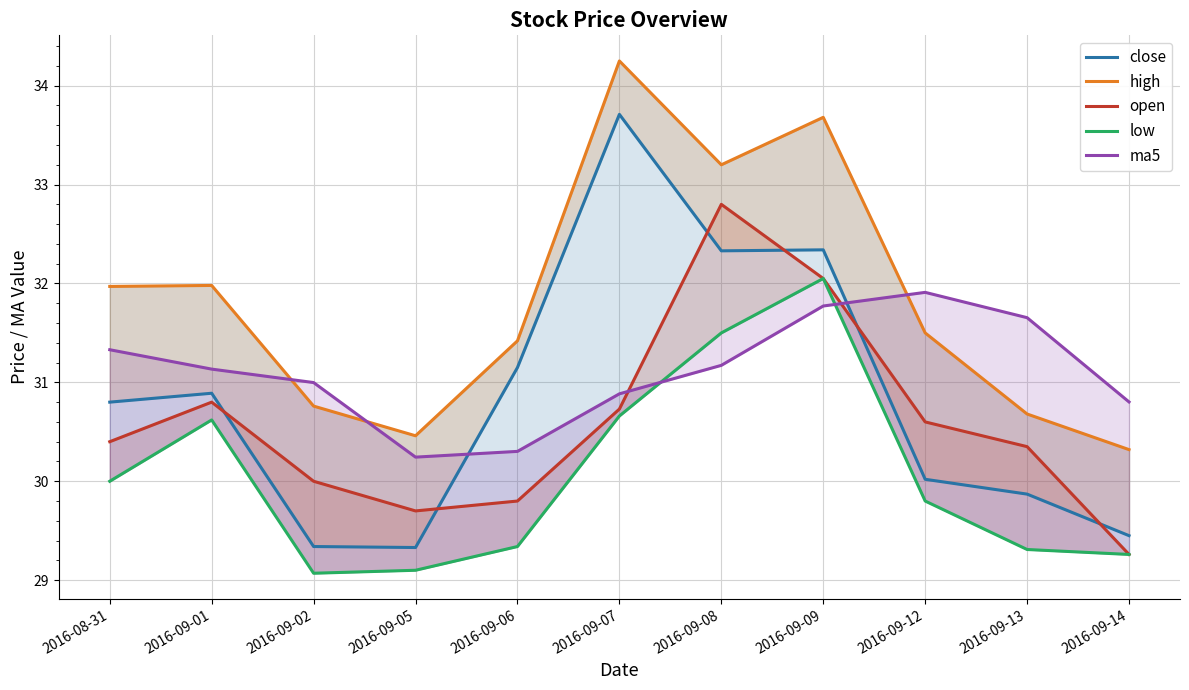

Where is the first local maximum for ma5?

2016-09-12